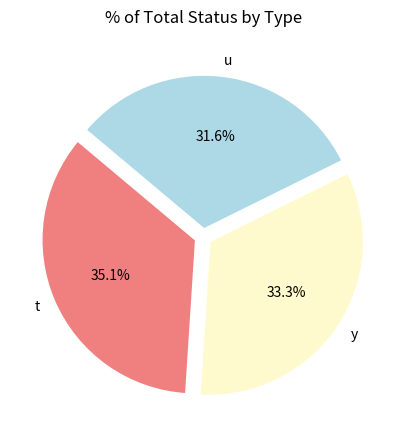

Approximately how many times larger is the value at u compared to y?

0.9